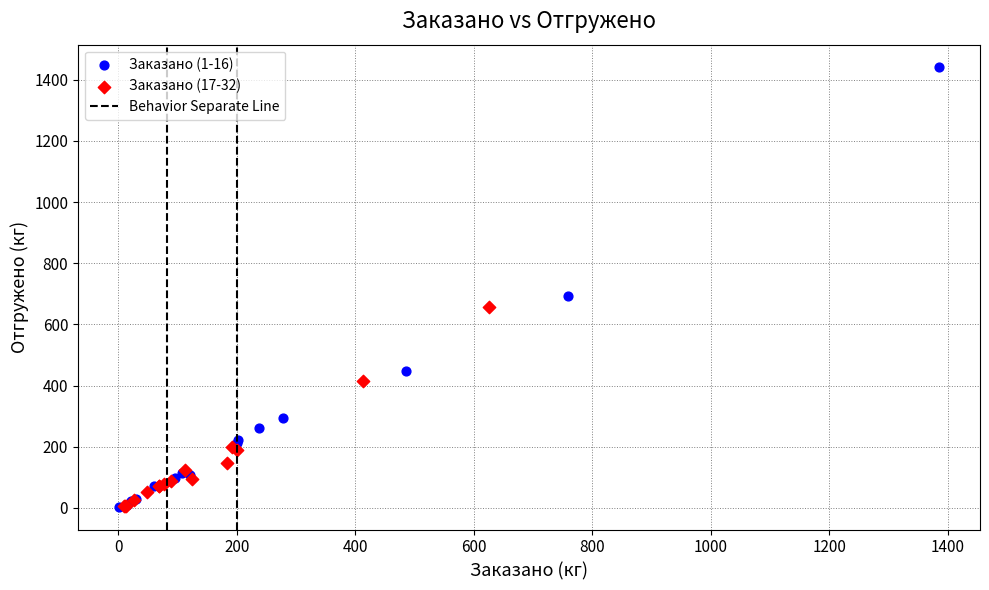

Which series reaches the maximum Y coordinate?

Заказано (1-16)